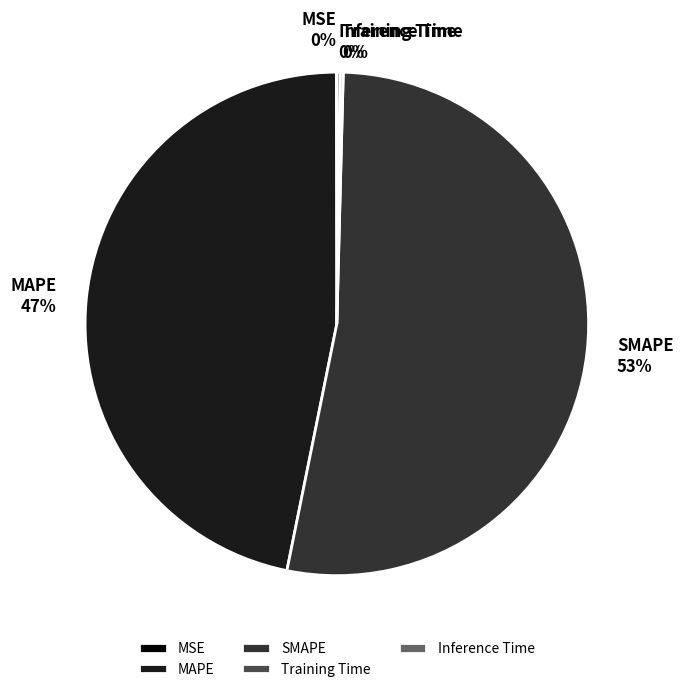

To the nearest percent, what percentage of the pie is SMAPE?

53%